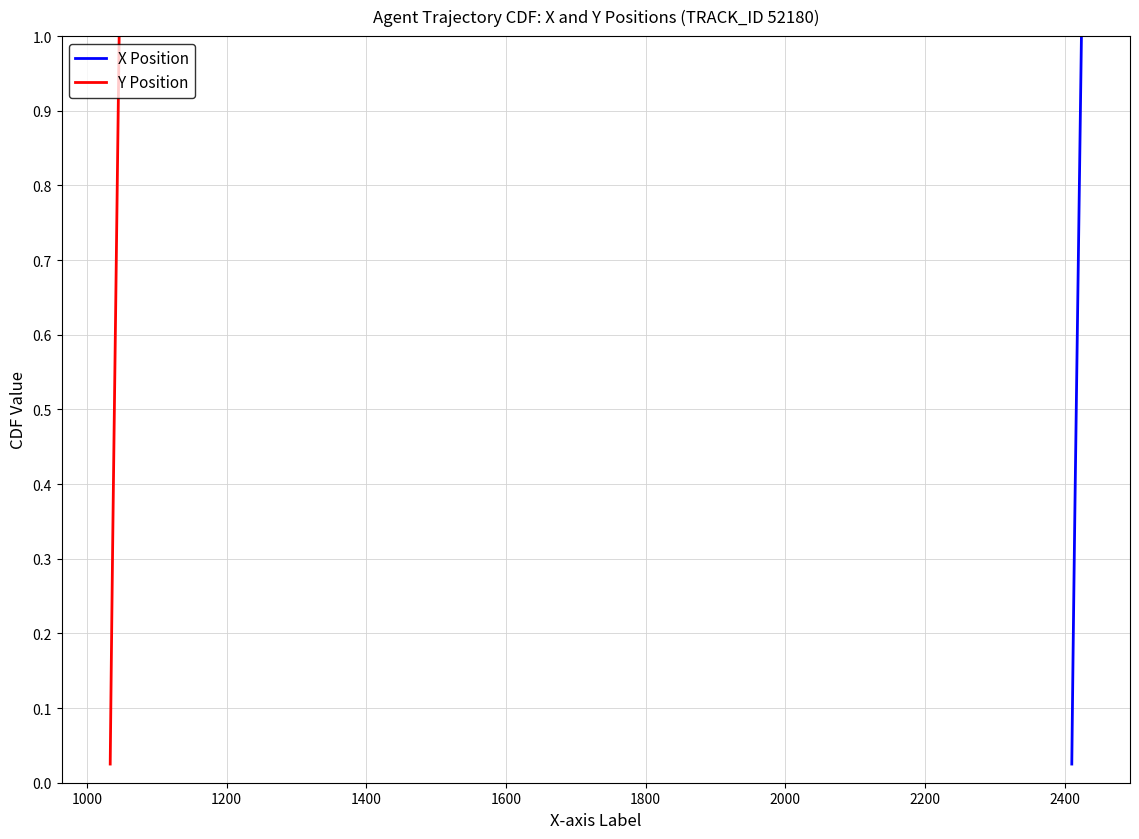

Count the number of categories in the chart.

40